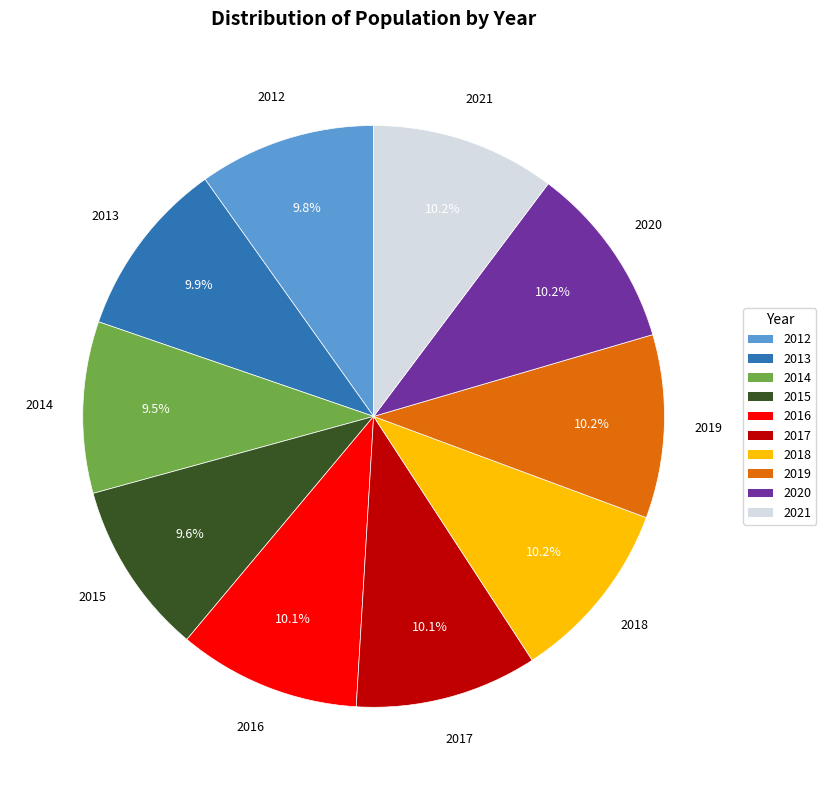

To the nearest percent, what percentage of the pie is 2018?

10%